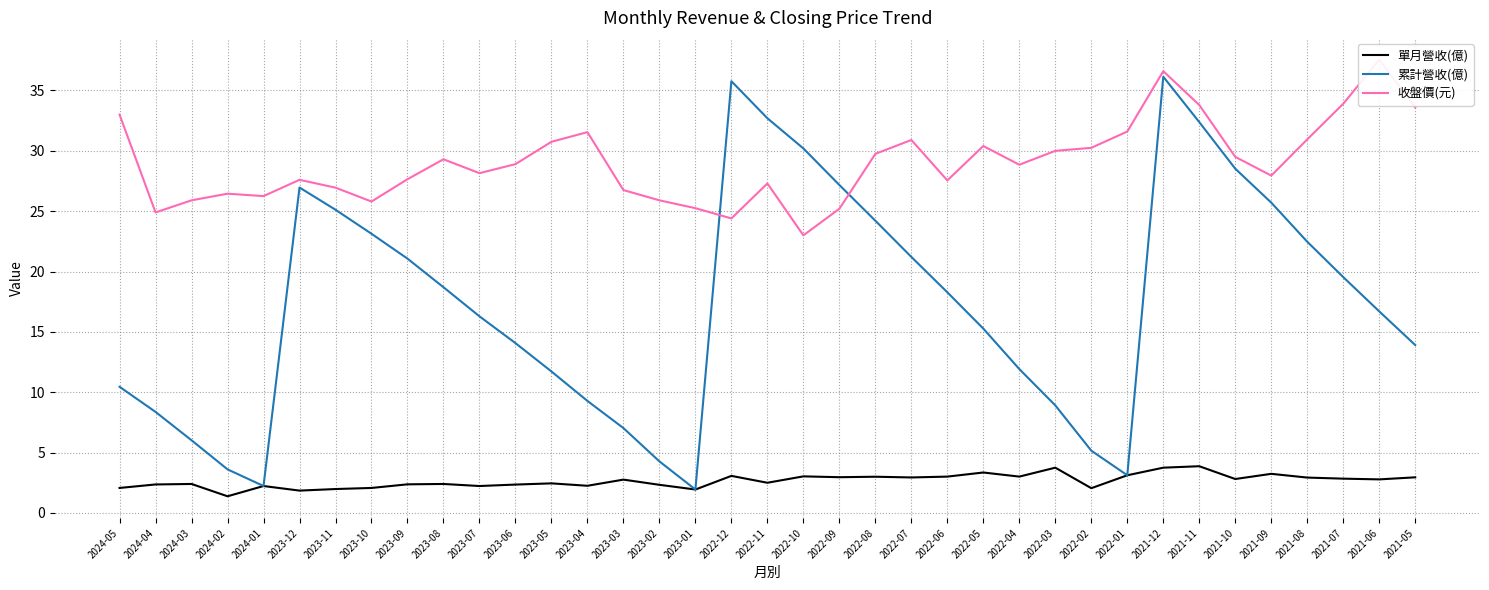

Is it true that 單月營收(億) equals 2.8 at 2021-06?

True